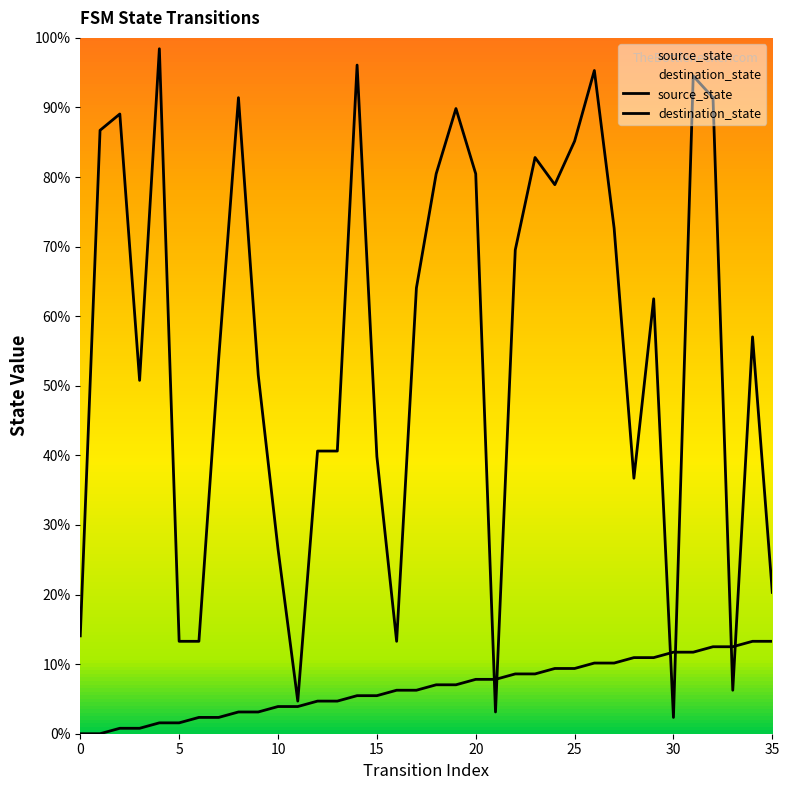

Which has a higher value, 18 or 33?

33